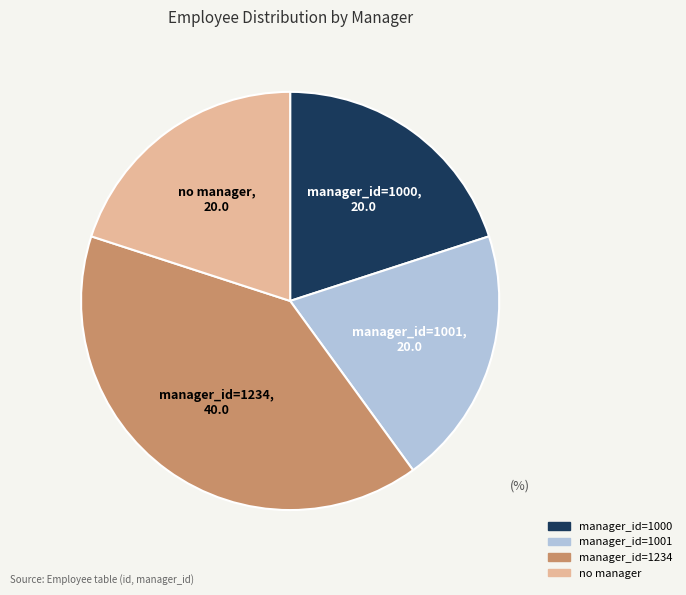

Is there a majority slice in this chart?

No